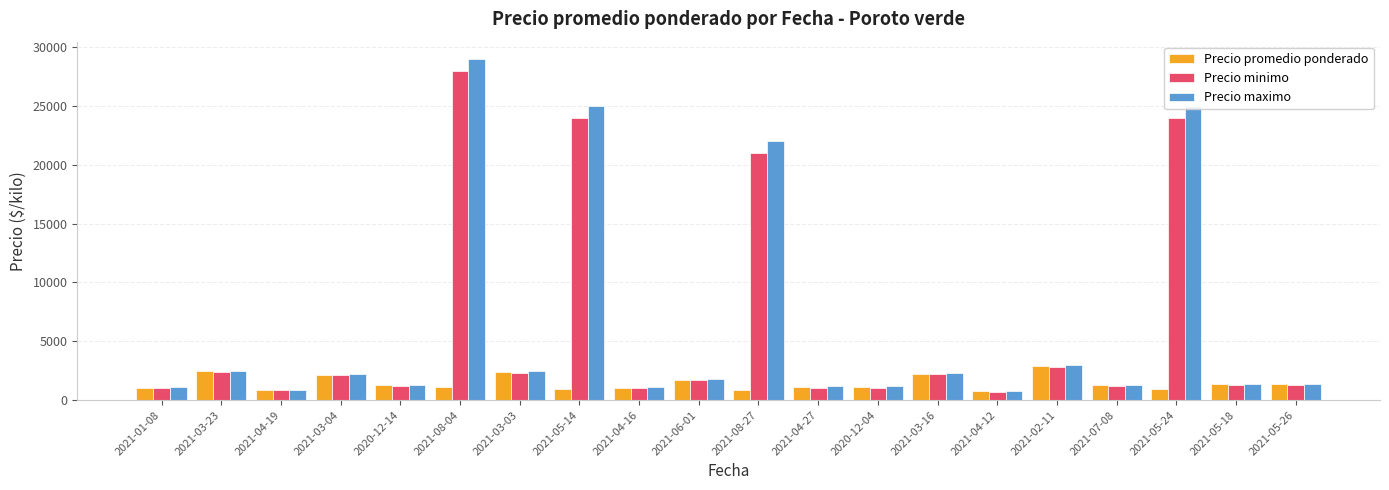

True or false: Precio promedio ponderado has a value of 1050 at 2021-01-08.

True